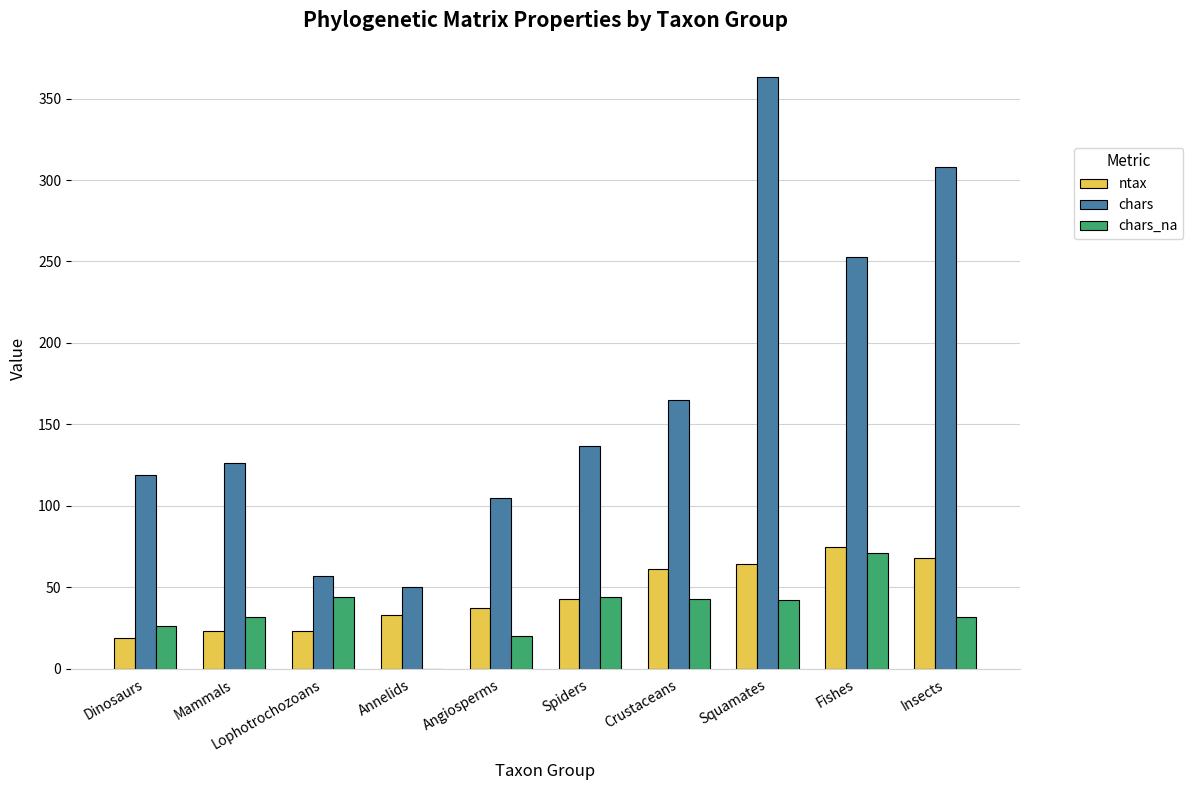

What is the highest value of the ntax series?

75.0